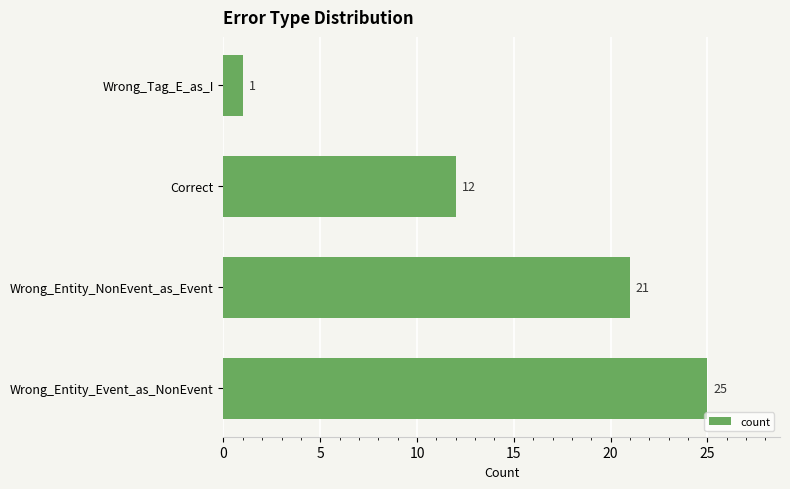

Where is the data nearest to the value 13?

Correct